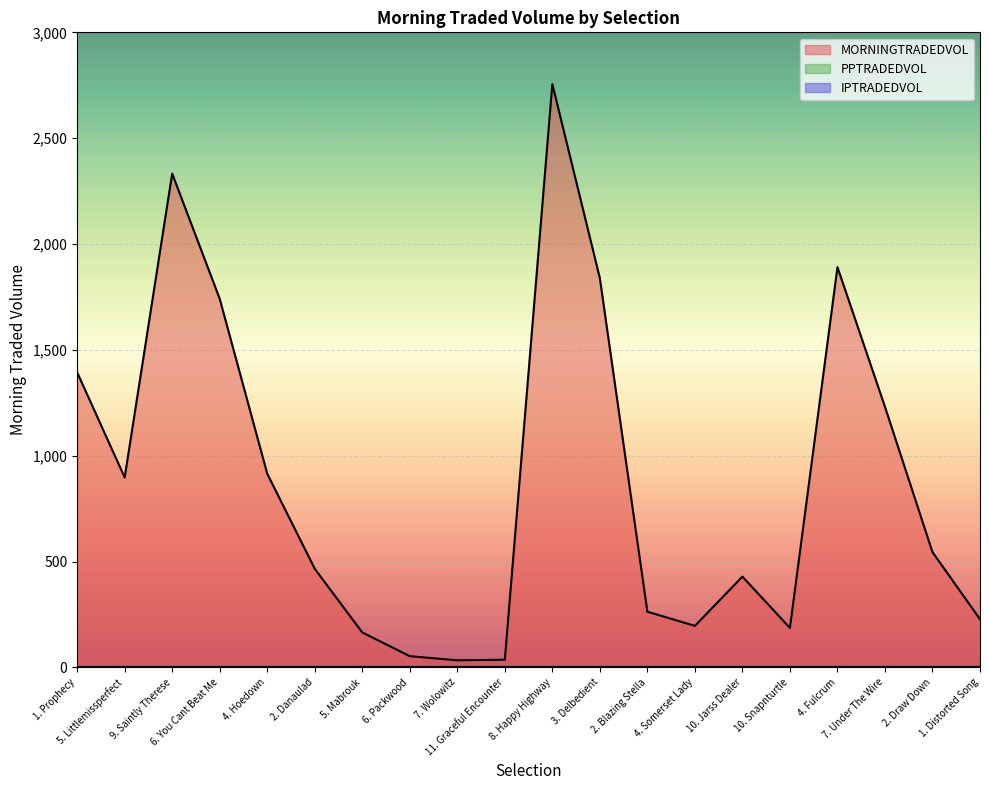

Does the chart display data point markers on the line(s)?

No